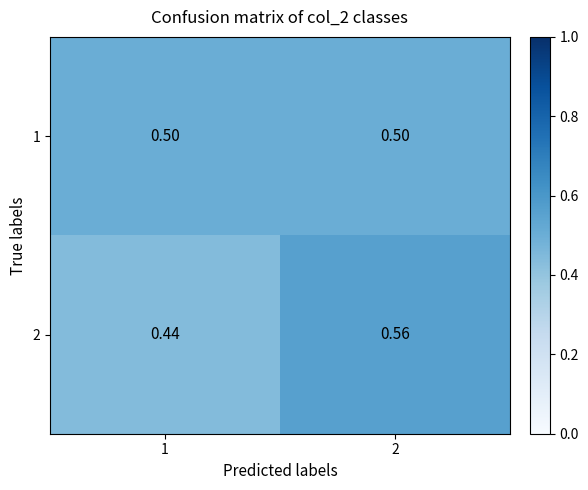

List the series in order of their peak value, lowest first.

1, 2